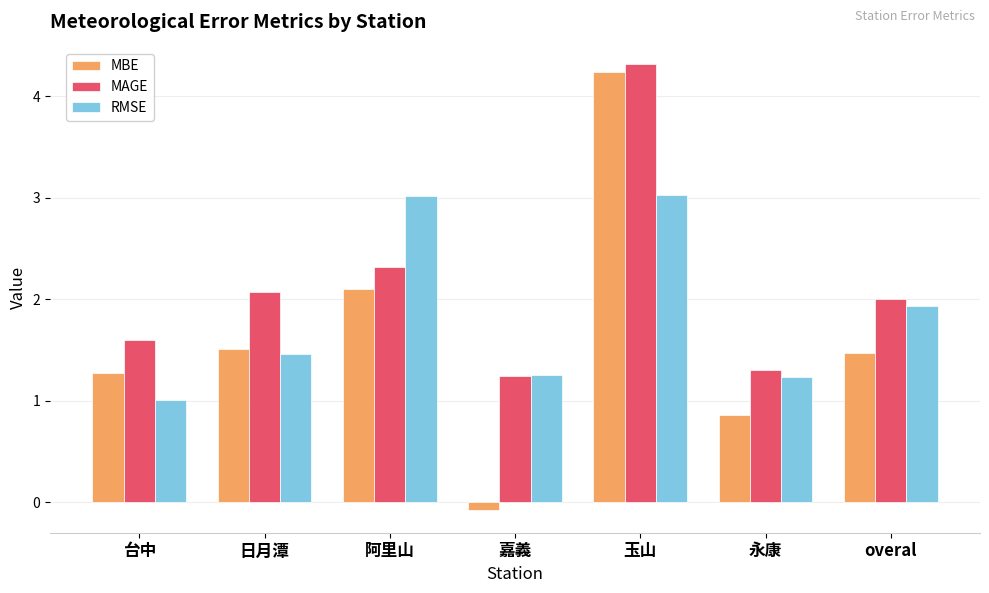

How many data points does each series have?

7